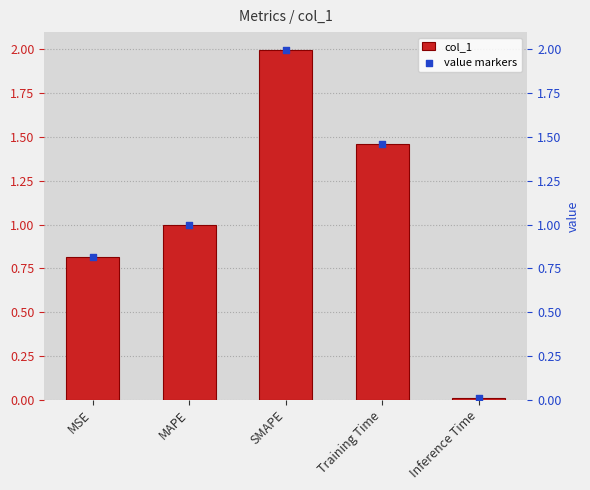

Which series has the largest total across all categories?

col_1